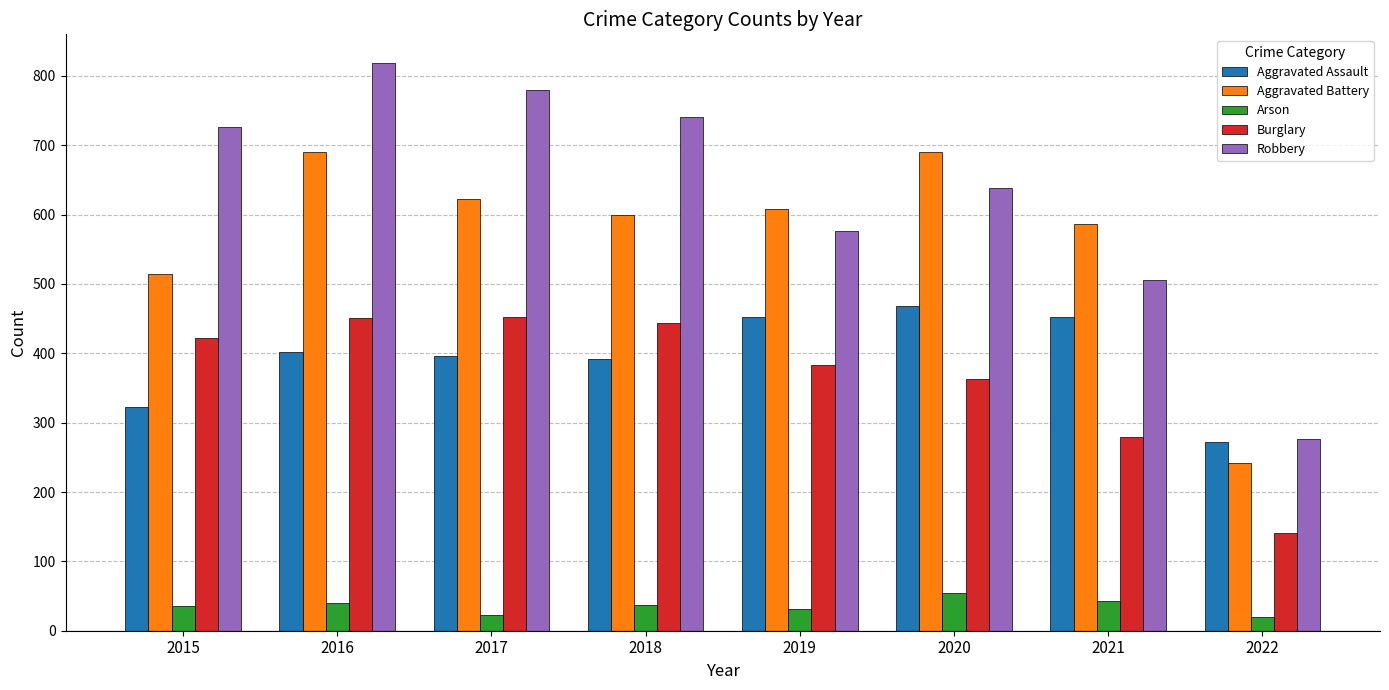

True or false: Arson has a value of 35 at 2015.

True